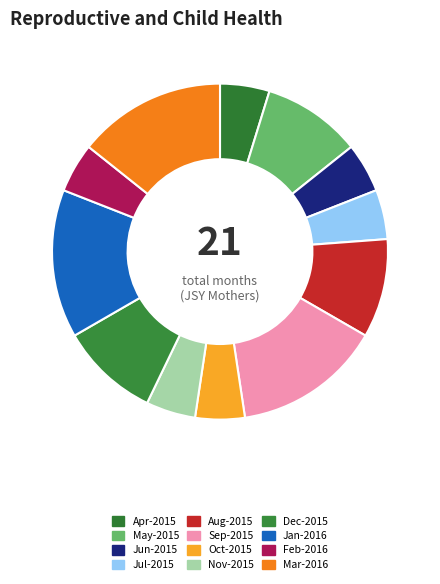

What is the smallest slice in the pie chart?

Apr-2015